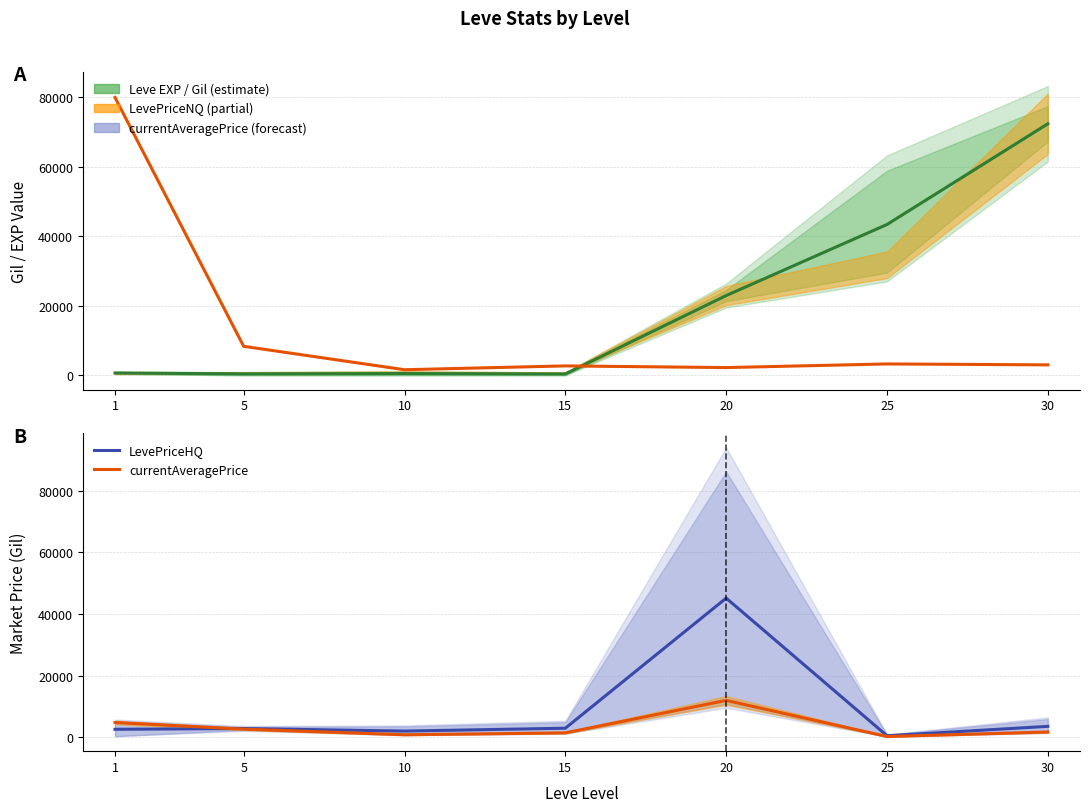

What is the lowest value of the Leve EXP series?

379.5